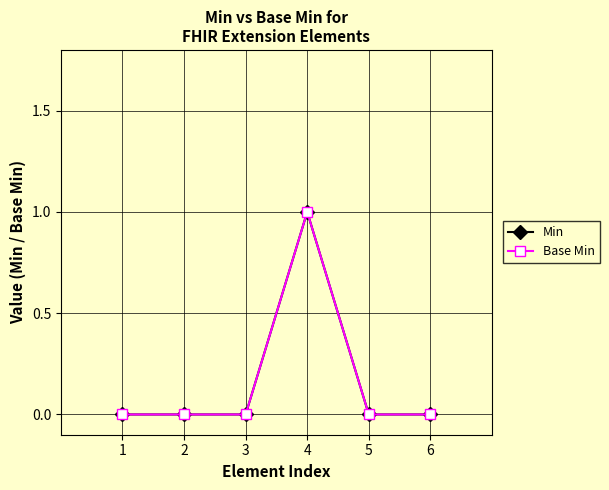

True or false: Min has a value of 0 at 5.

True